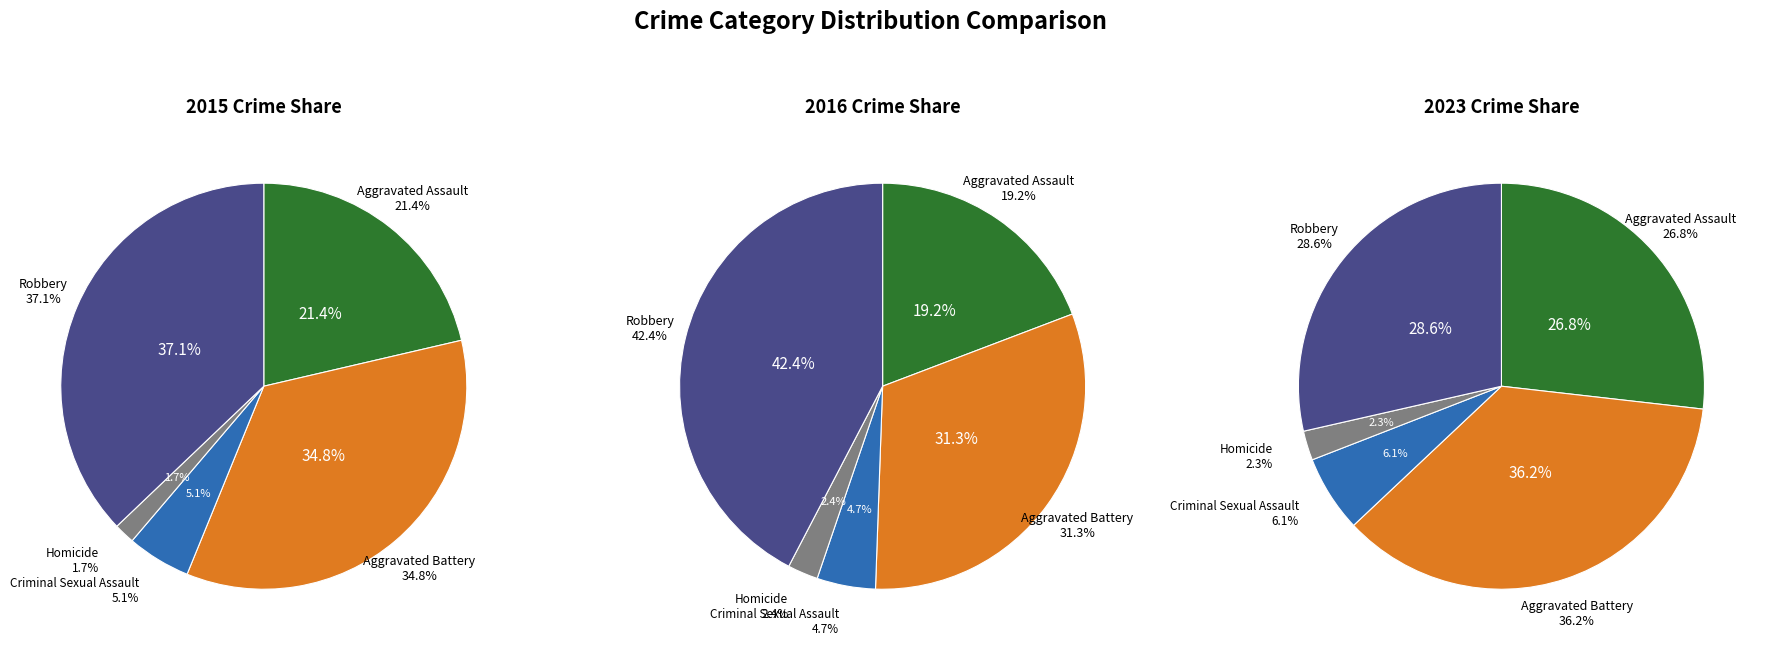

Which slice is the smallest?

Homicide